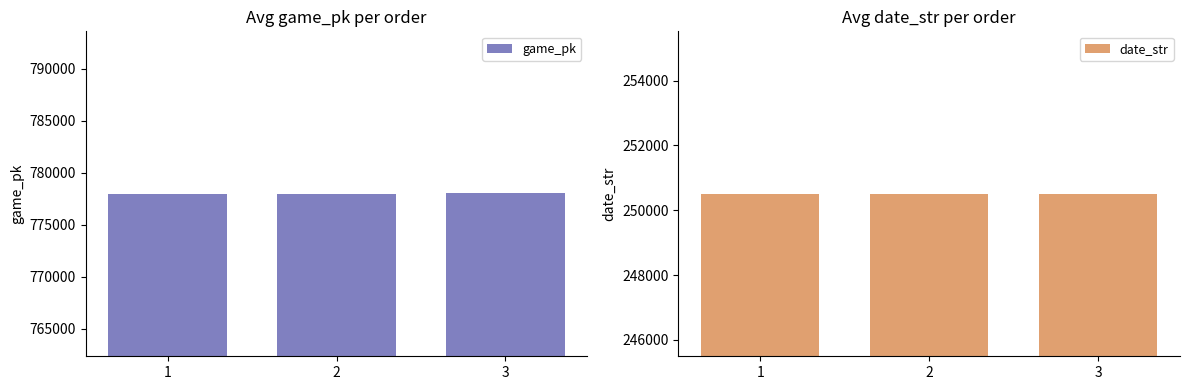

Which series changed the most between 1 and 2?

game_pk